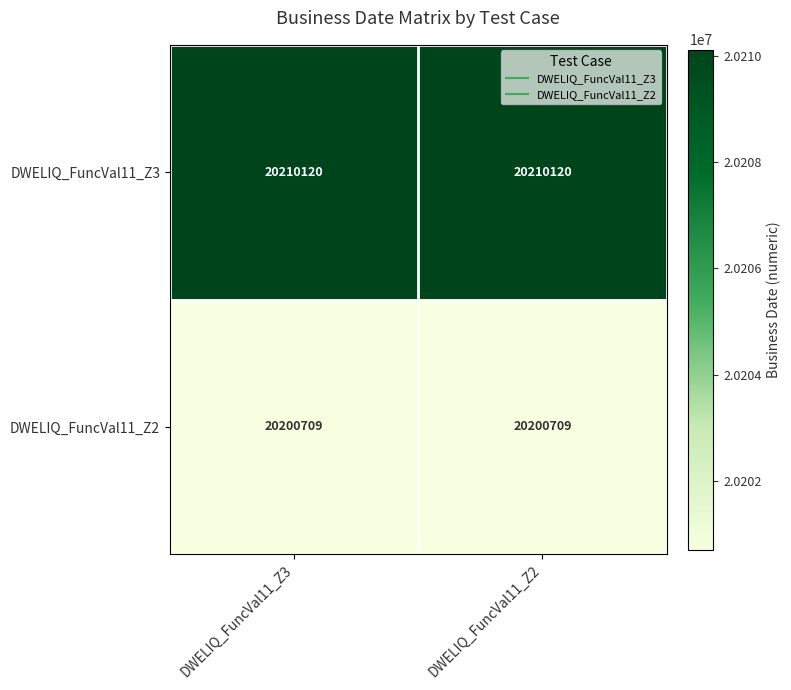

The DWELIQ_FuncVal11_Z3 series shows 20210120 at DWELIQ_FuncVal11_Z2. True or false?

True